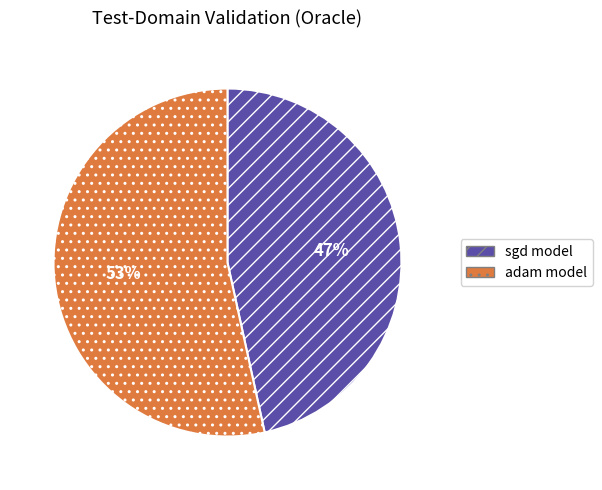

Is there any slice that represents more than half of the pie?

Yes